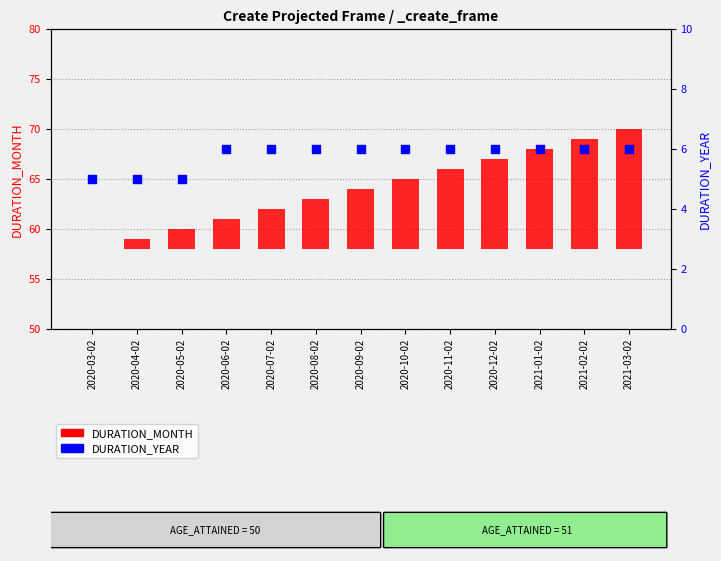

Is the value of DURATION_MONTH at 2020-06-02 greater than the value of DURATION_YEAR at 2020-07-02?

No